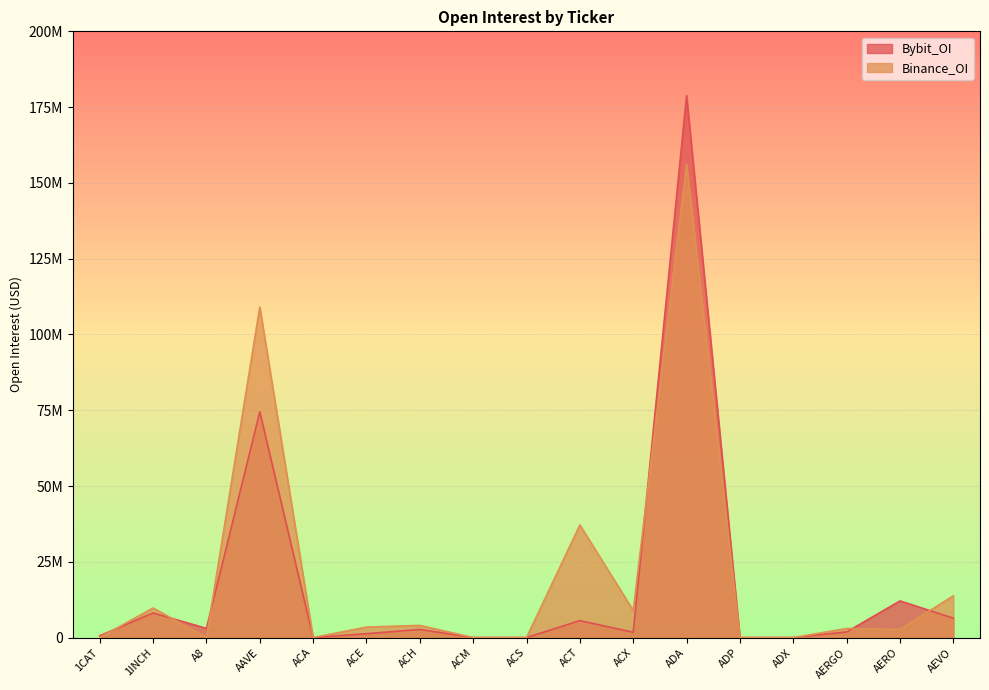

How many lines are shown in the chart?

2